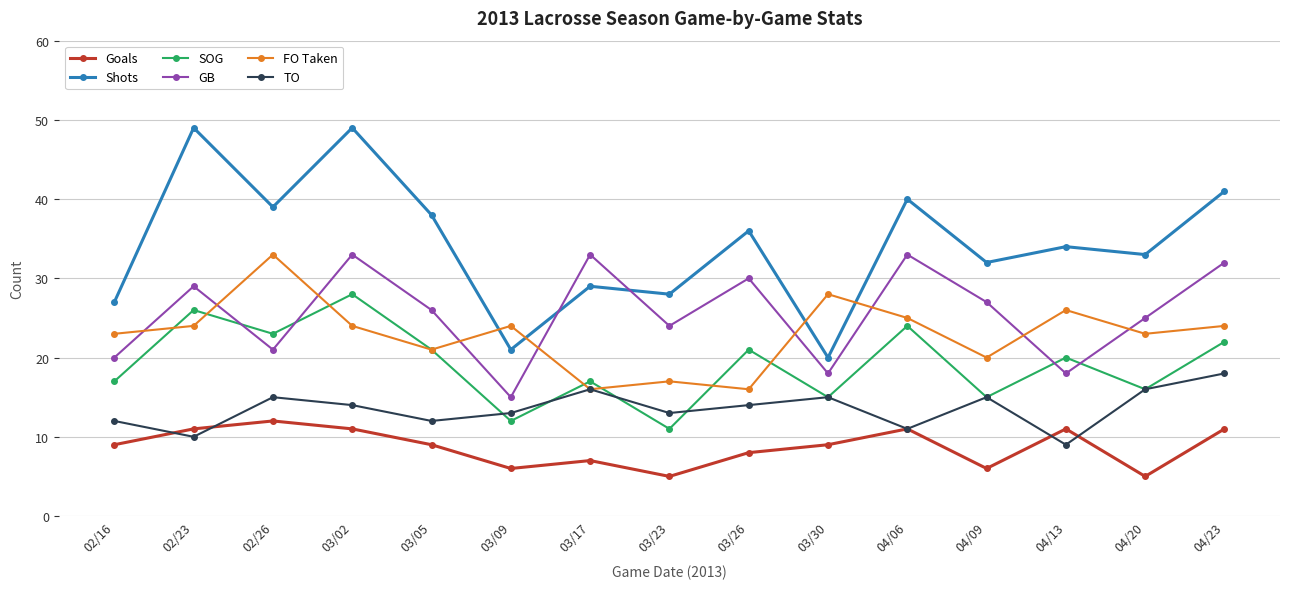

True or false: FO Taken has more than 1 points higher than both neighbors.

True